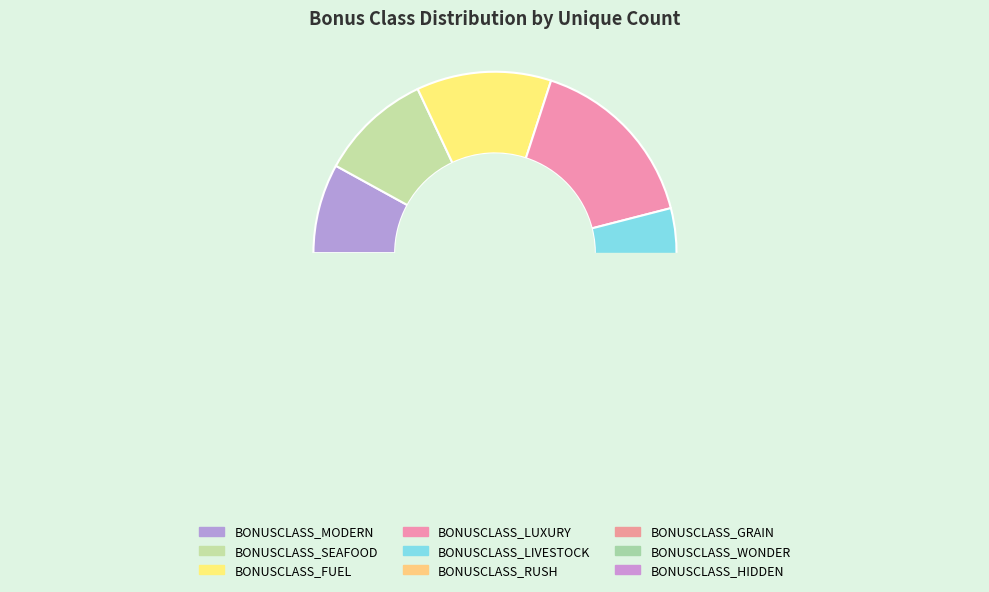

What percentage do BONUSCLASS_LUXURY and BONUSCLASS_SEAFOOD together represent?

26.0%